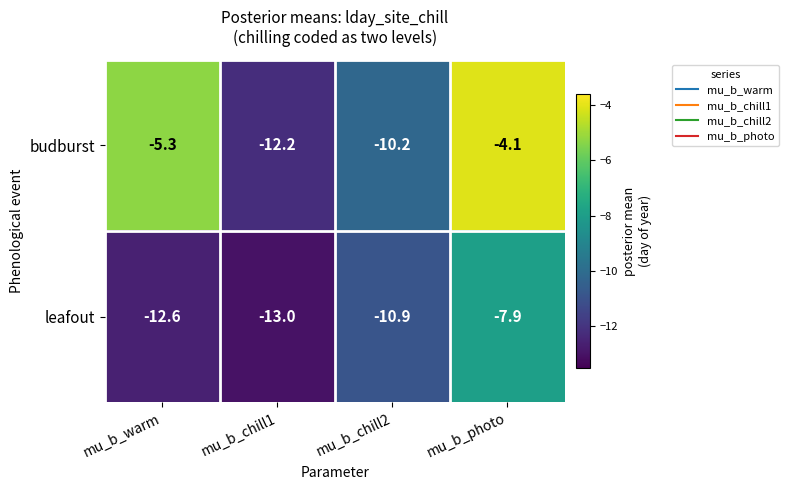

Which label corresponds to the largest value in the chart?

mu_b_photo